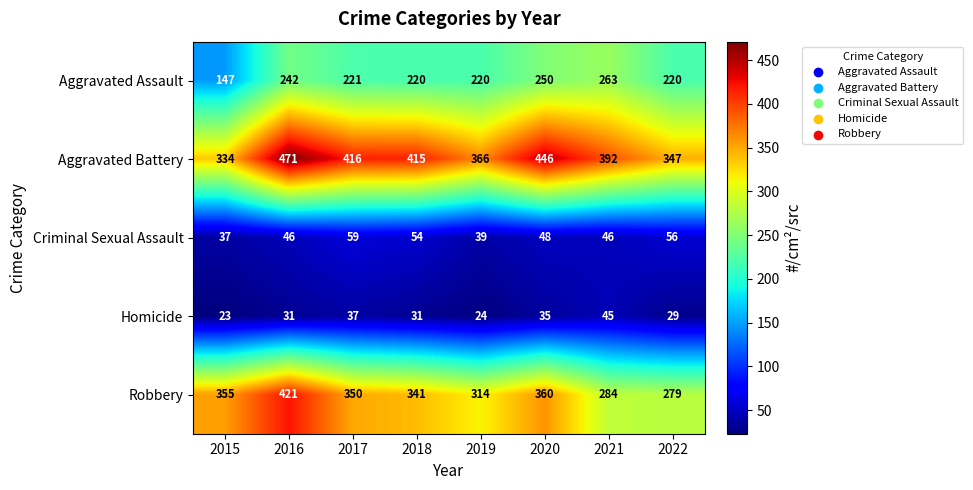

Is the value of Homicide at 2015 greater than the value of Robbery at 2019?

No